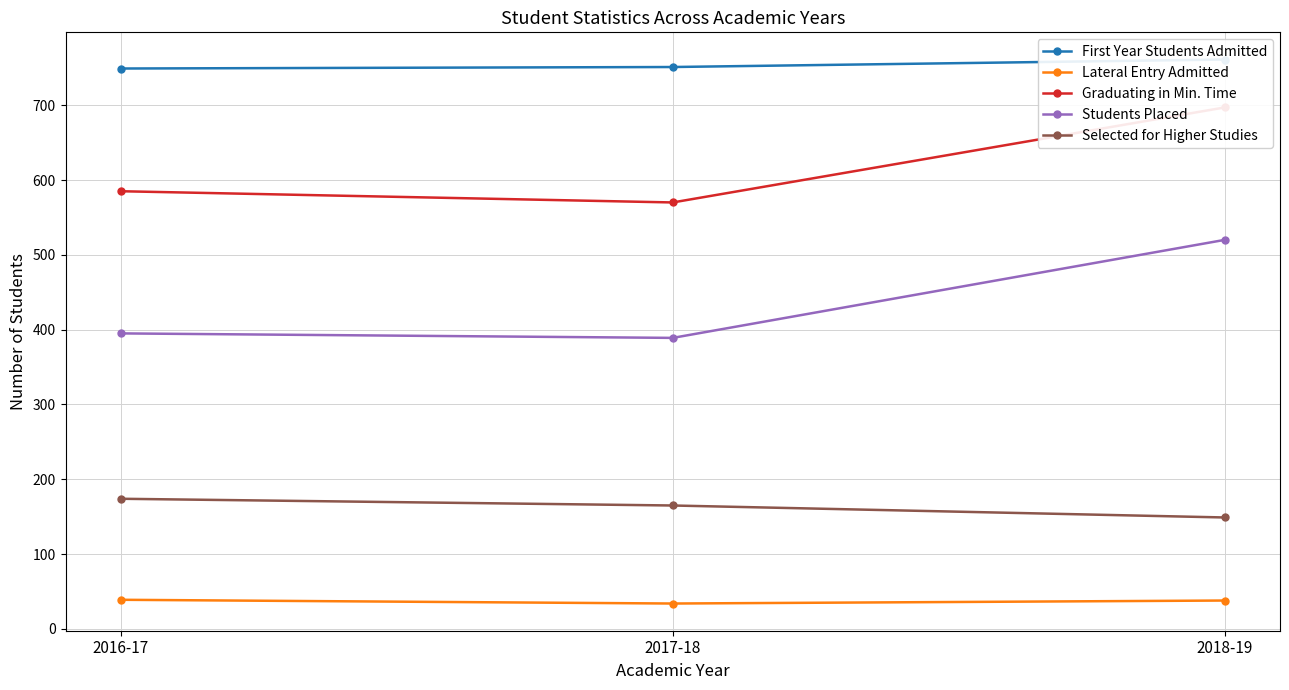

What is the value of the First Year Students Admitted point at the 1st from the left?

749